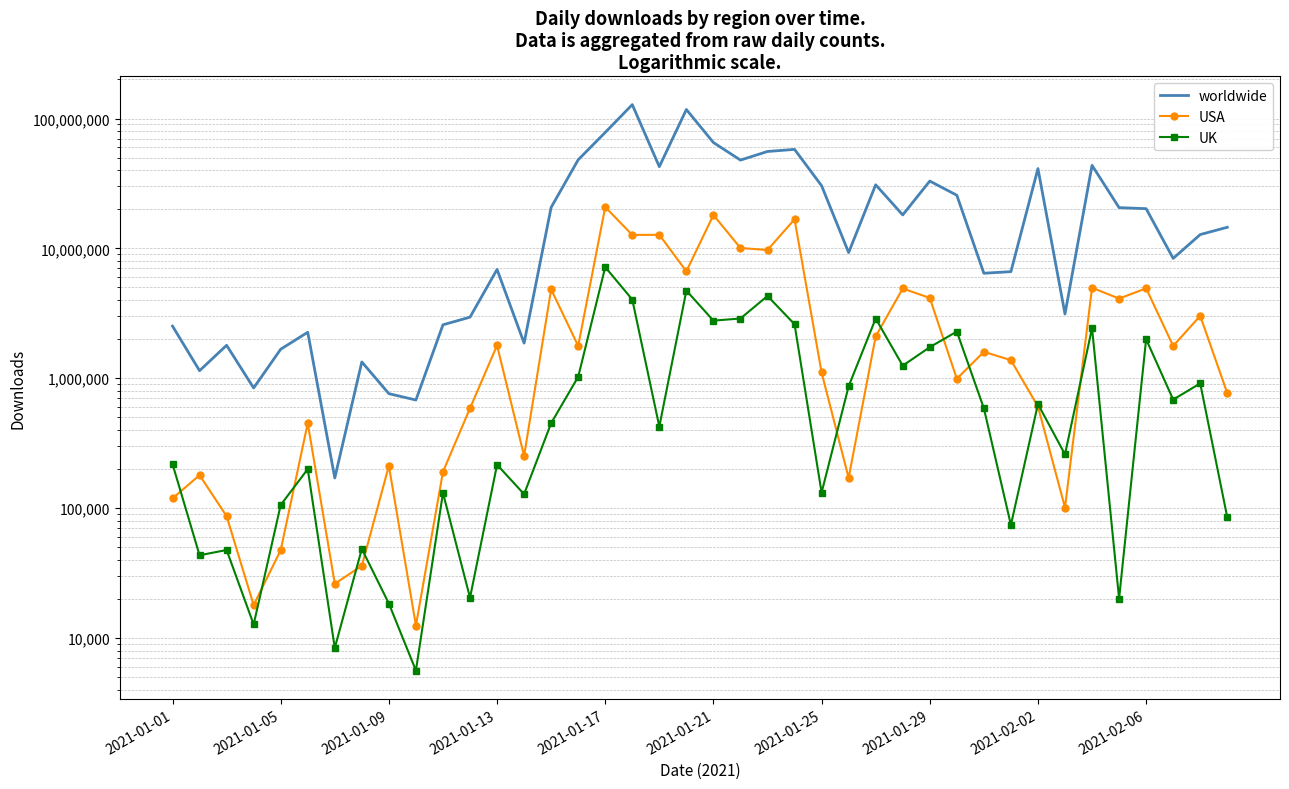

How many interior local valleys does the USA series have?

13